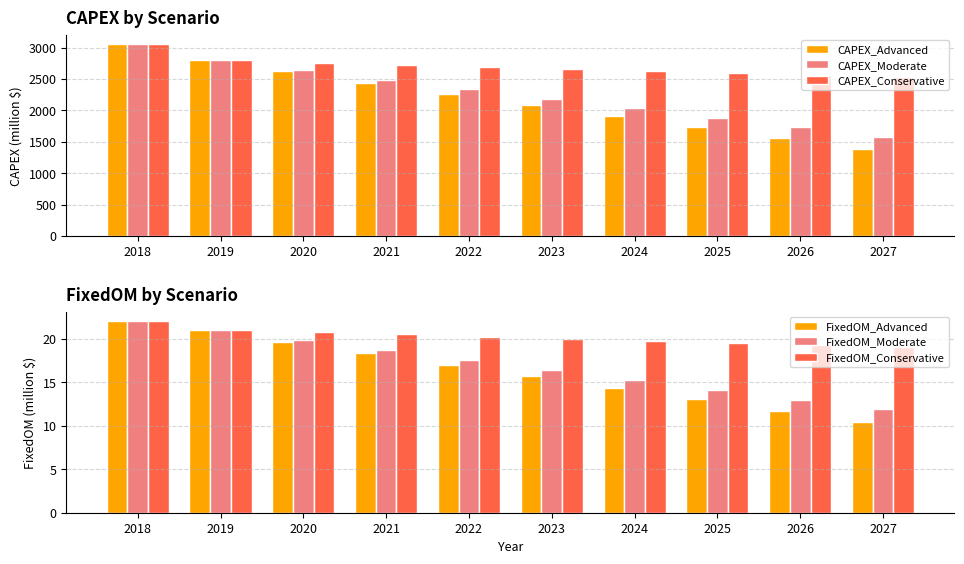

Reading left to right, extract all data points from this chart.

CAPEX_Advanced: 3054.3	2796.2	2620.0	2443.8	2267.5	2091.3	1915.1	1738.8	1562.6	1386.4
CAPEX_Moderate: 3054.3	2796.2	2644.3	2492.3	2340.3	2188.4	2036.4	1884.4	1732.5	1580.5
CAPEX_Conservative: 3054.3	2796.2	2763.0	2729.7	2696.4	2663.1	2629.8	2596.6	2563.3	2530.0
FixedOM_Advanced: 22.0	21.0	19.7	18.3	17.0	15.7	14.4	13.0	11.7	10.4
FixedOM_Moderate: 22.0	21.0	19.8	18.7	17.6	16.4	15.3	14.1	13.0	11.9
FixedOM_Conservative: 22.0	21.0	20.7	20.5	20.2	20.0	19.7	19.5	19.2	19.0